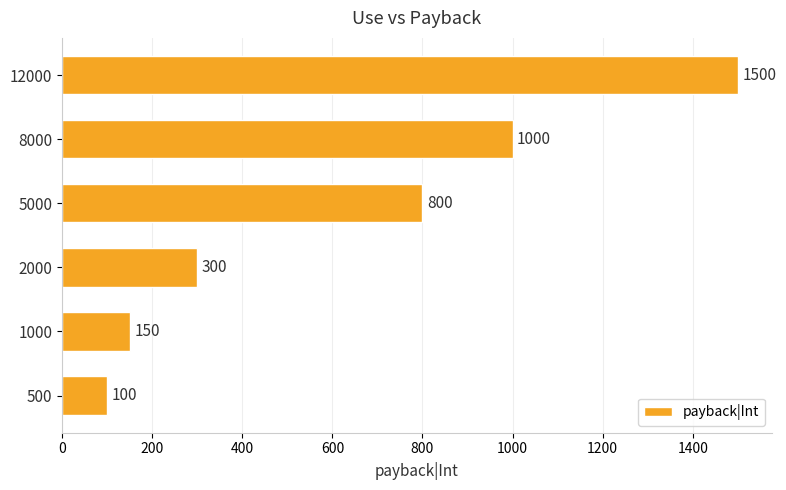

Read the value at 2000.

300